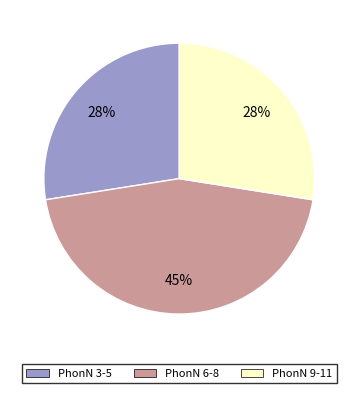

To the nearest percent, what is the average slice percentage?

33%